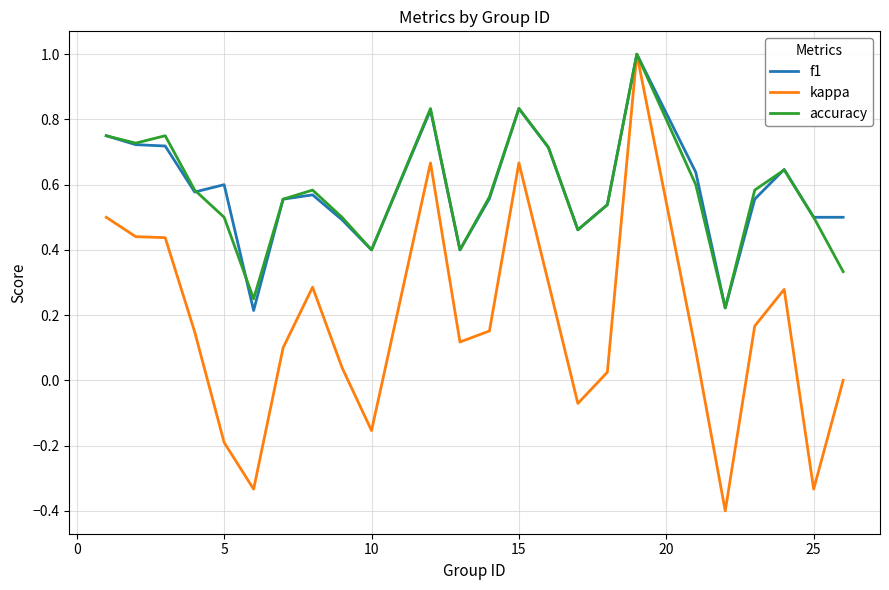

What is the minimum value shown in the chart?

-0.4